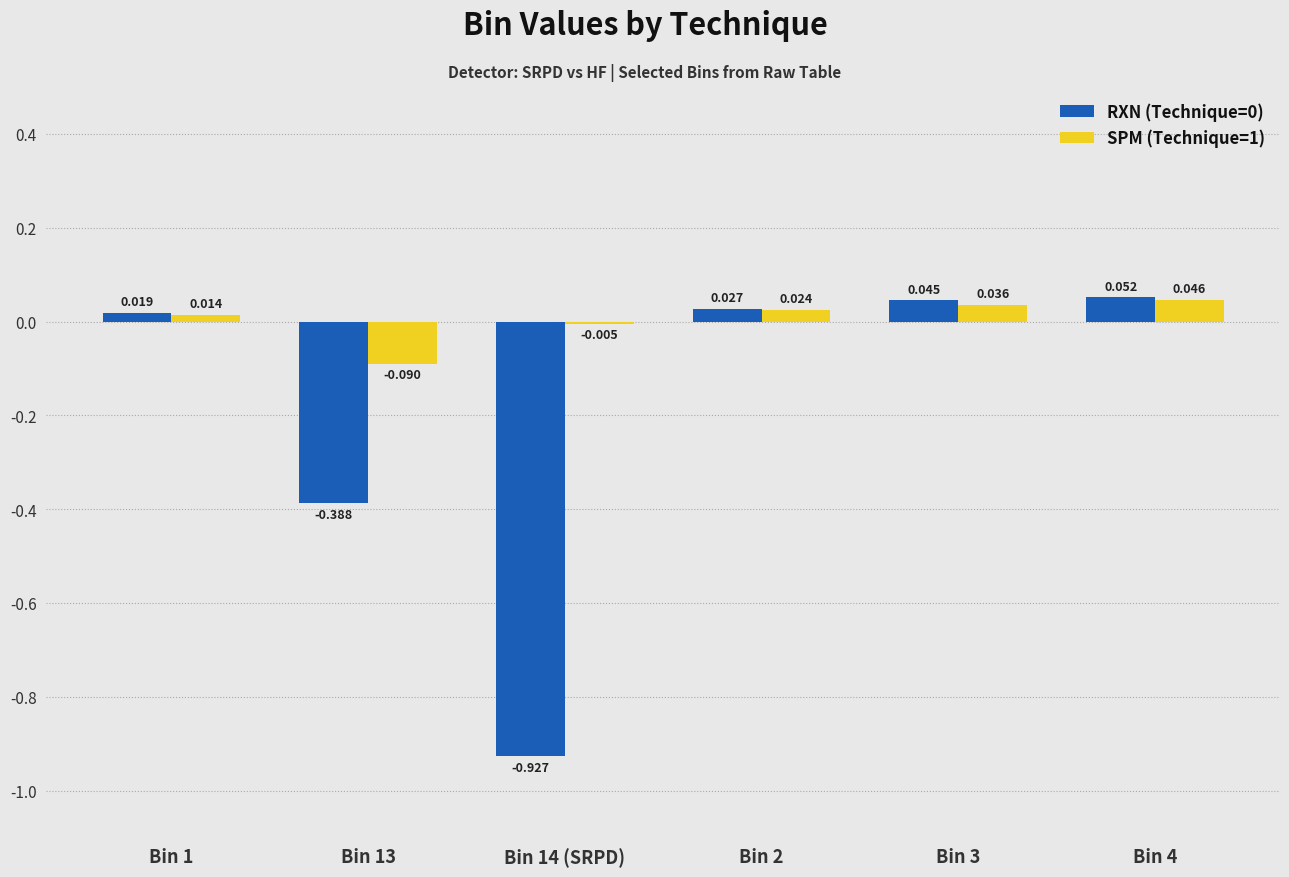

Is the value of RXN (Technique=0) at Bin 1 greater than the value of SPM (Technique=1) at Bin 3?

No